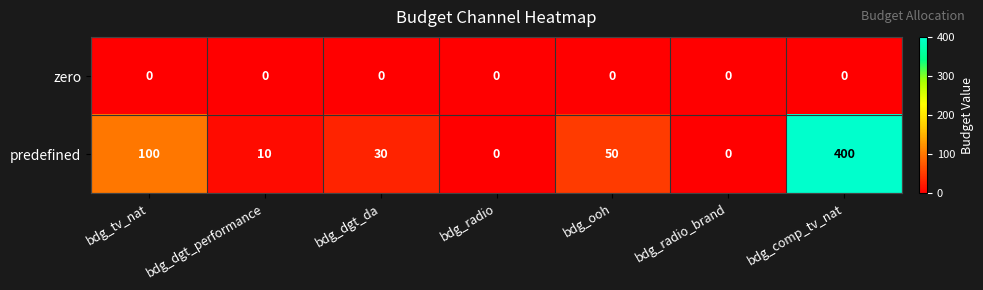

Rank the series at bdg_dgt_performance from lowest to highest value.

zero, predefined